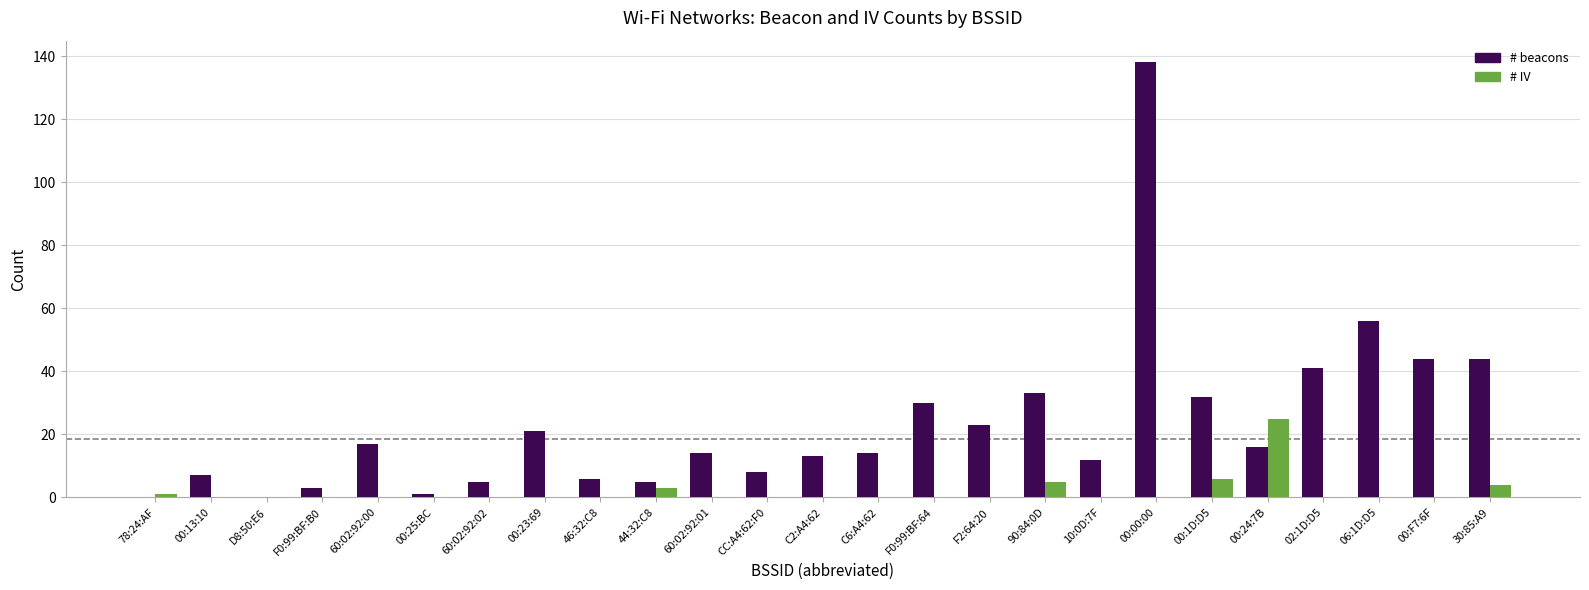

How many categories are shown in the chart?

25